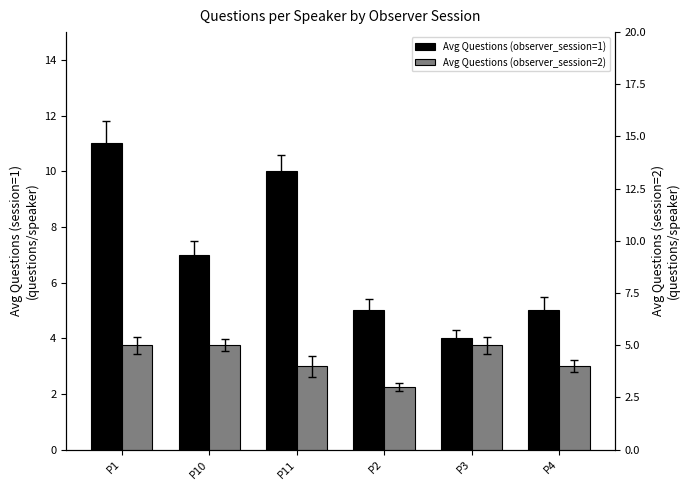

What is the difference between the Avg Questions (observer_session=1) values at P11 and P10?

3